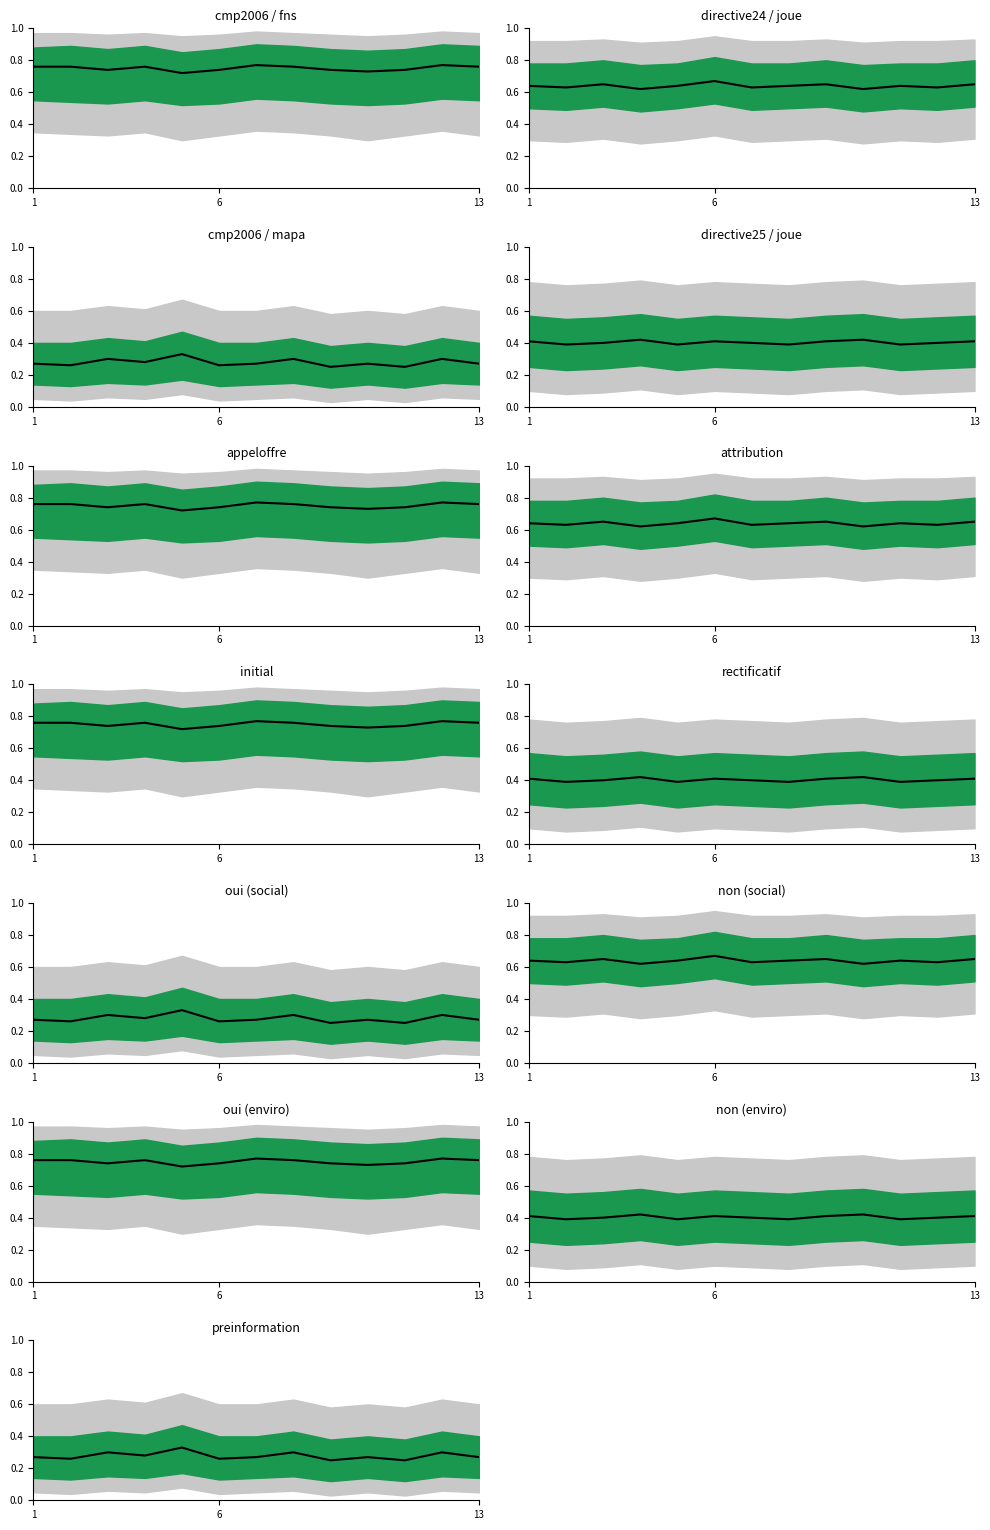

How many values are between 0 and 1?

13